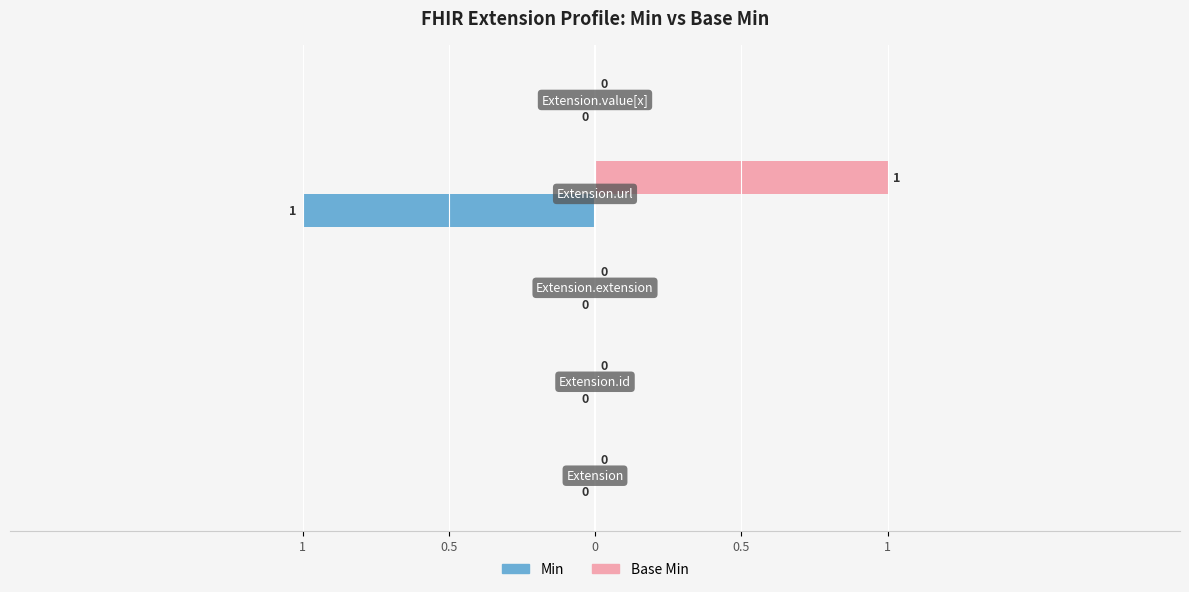

What are all the series names shown in the legend?

Min, Base Min